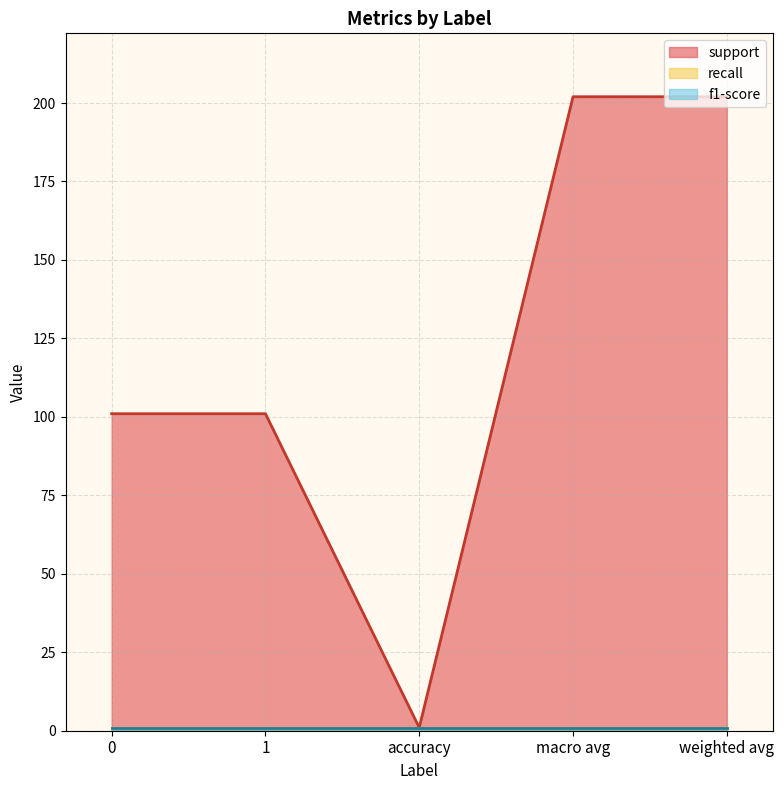

Between macro avg and weighted avg, which series saw the biggest shift?

support